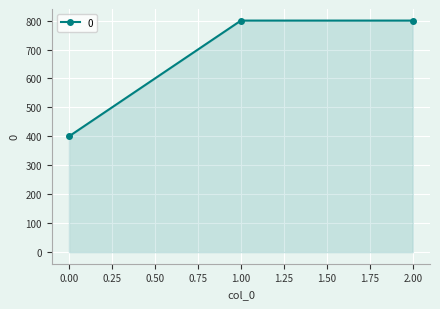

What is the maximum value shown in the chart?

800